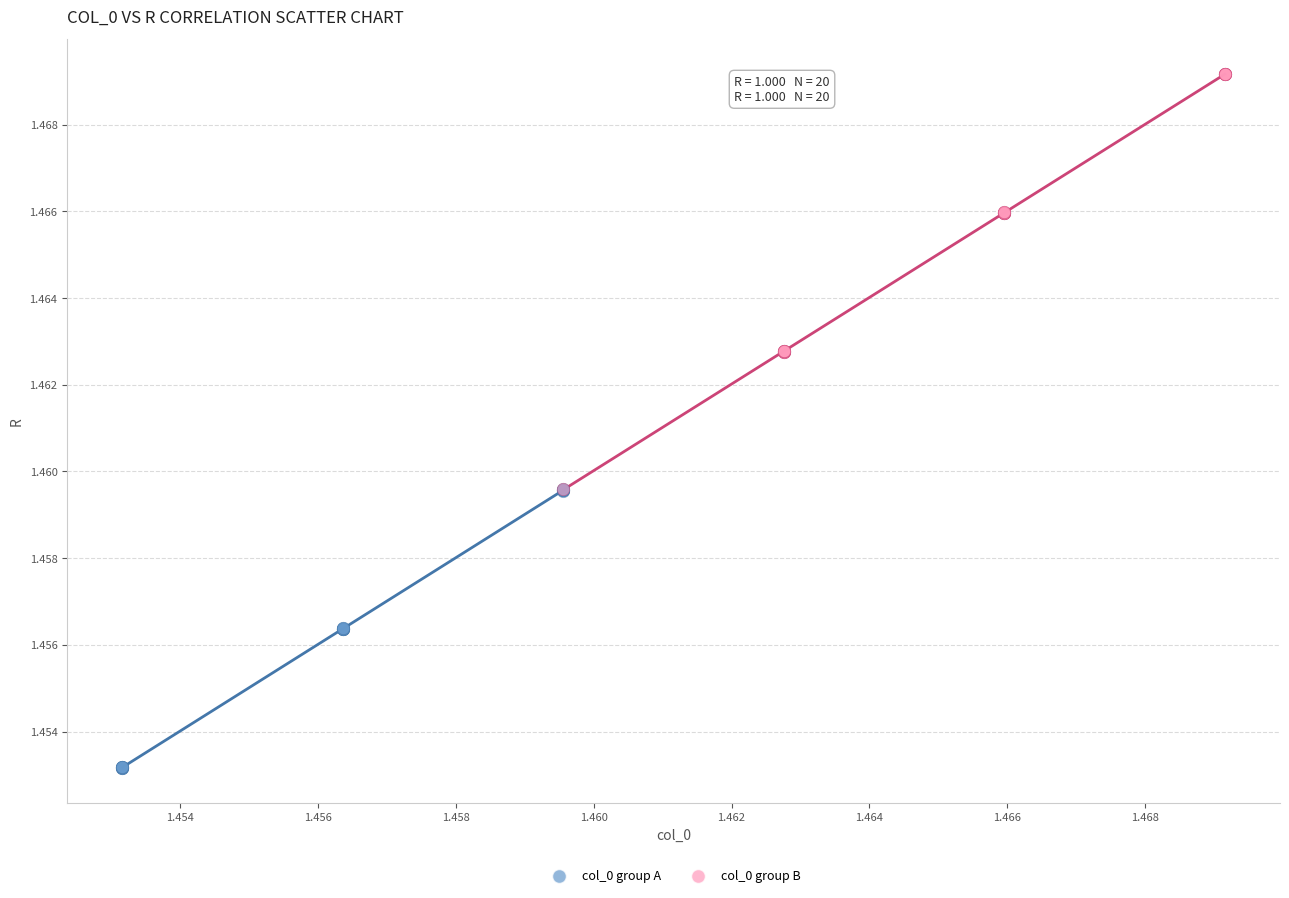

Which series contains the lowest Y value?

col_0 group A